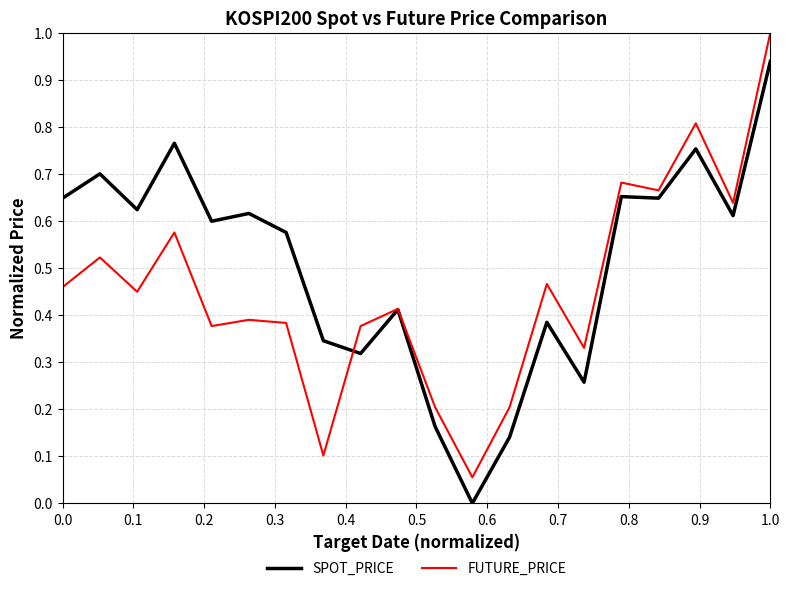

Which series has the widest spread of values?

FUTURE_PRICE